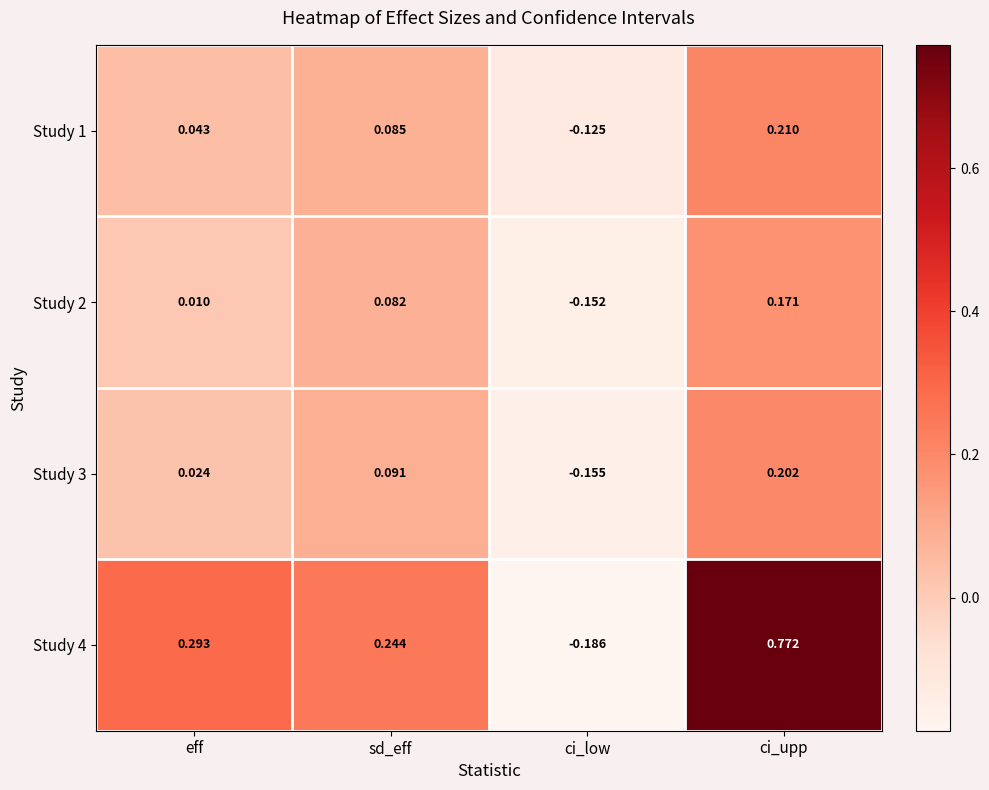

Rank the categories by Study 2 value from highest to lowest.

ci_upp, sd_eff, eff, ci_low